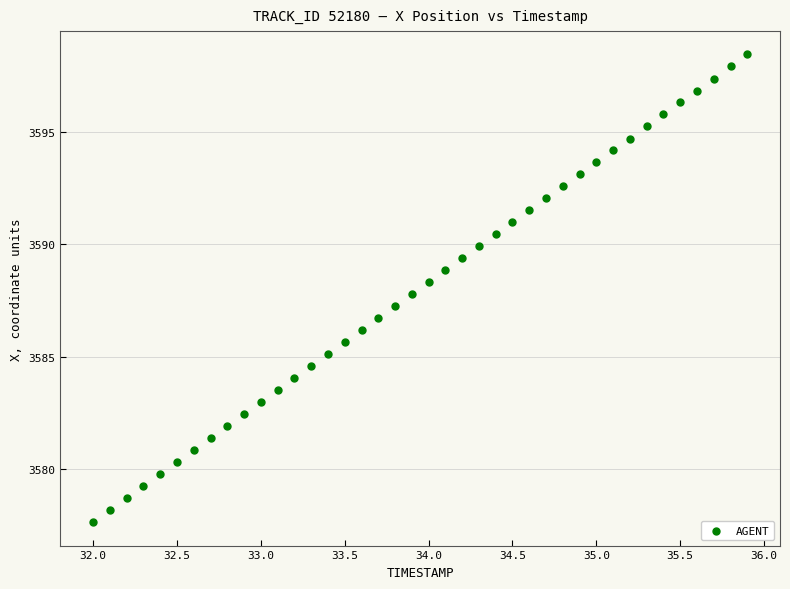

What is the range of X values (max minus min)?

3.9